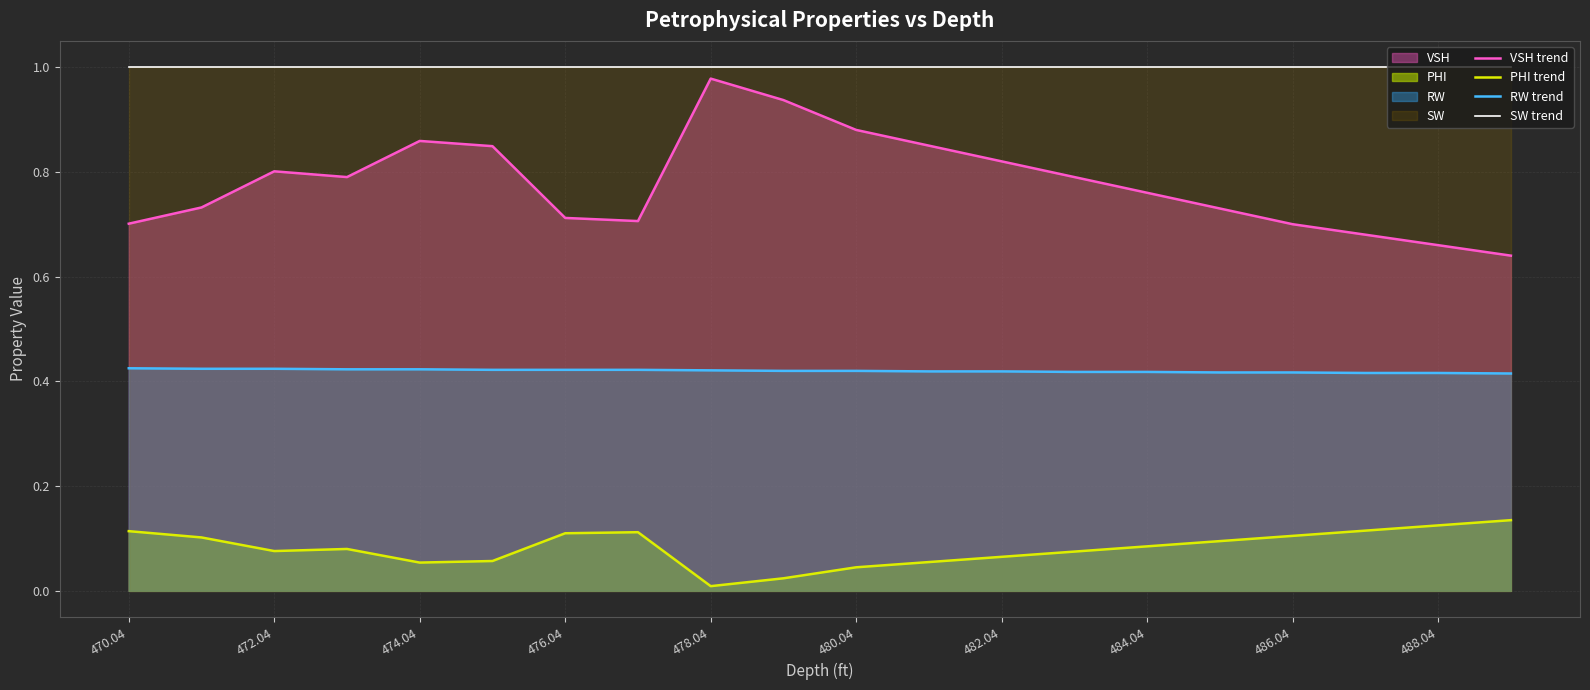

Which series has the largest range (max minus min)?

VSH trend